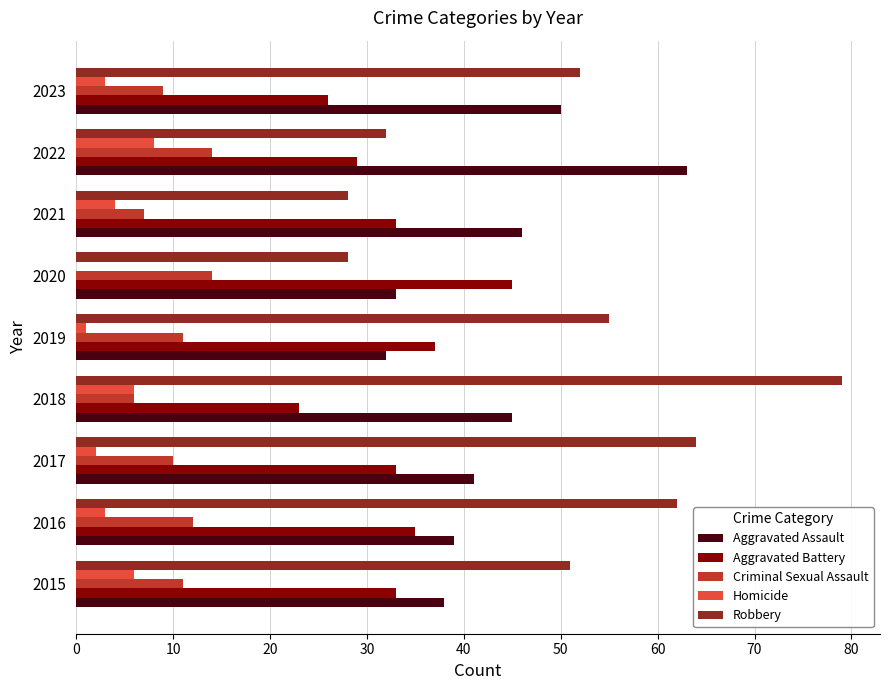

At which category is the sum across all series the highest?

2018